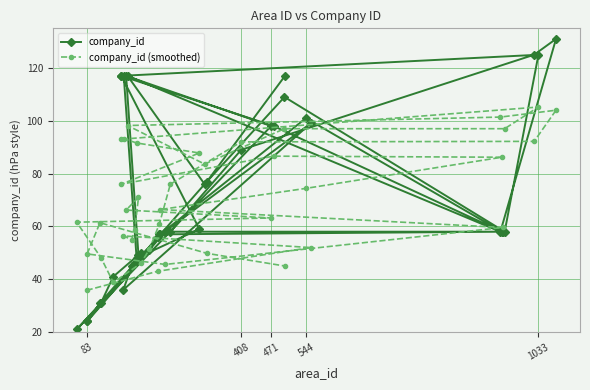

How many times do company_id (smoothed) and company_id cross each other?

21